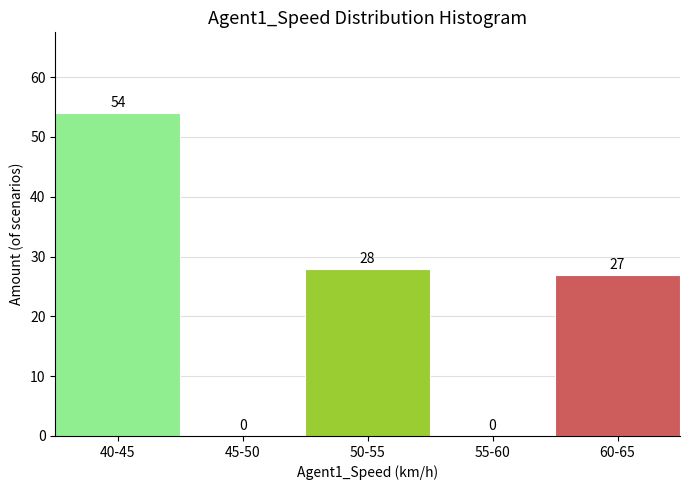

Reading right to left, extract all data points from this chart.

60-65=27	55-60=0	50-55=28	45-50=0	40-45=54